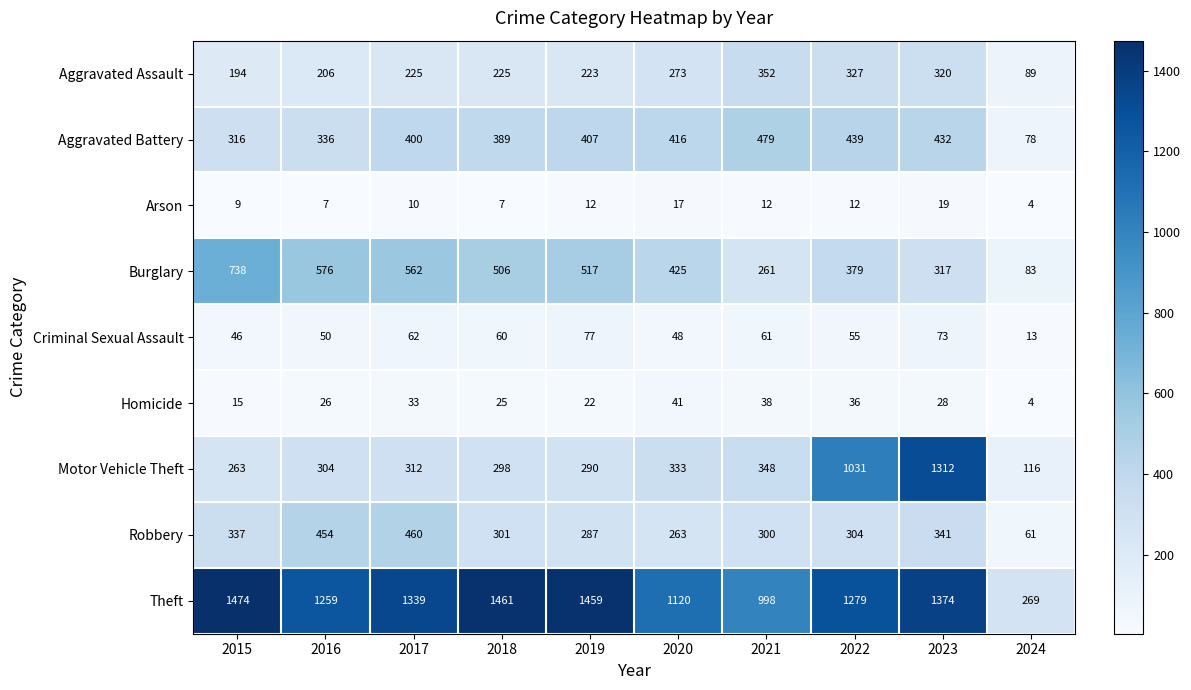

Count the number of data series in this chart.

9